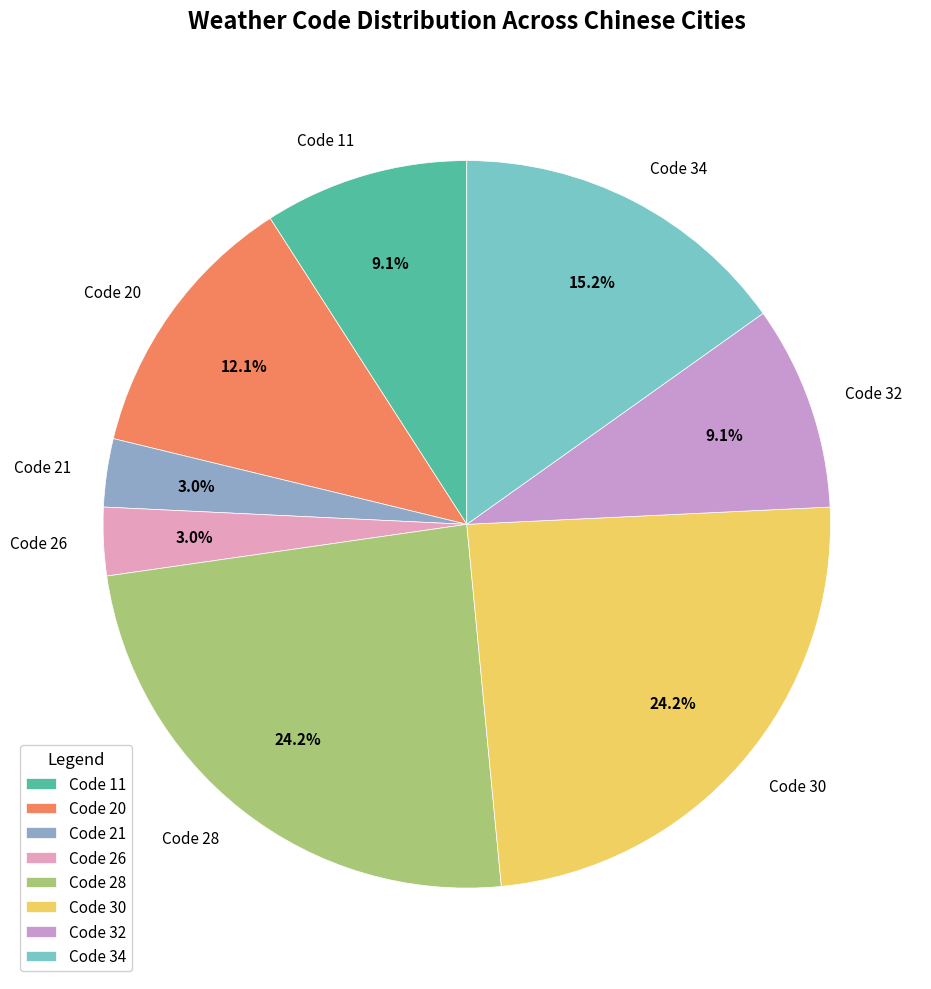

Between Code 11 and Code 34, which is larger?

Code 34